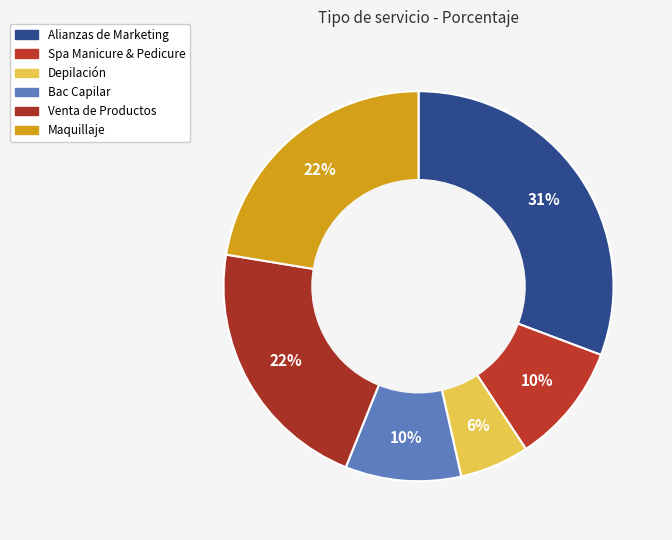

To the nearest percent, what percentage of the pie is Depilación?

6%